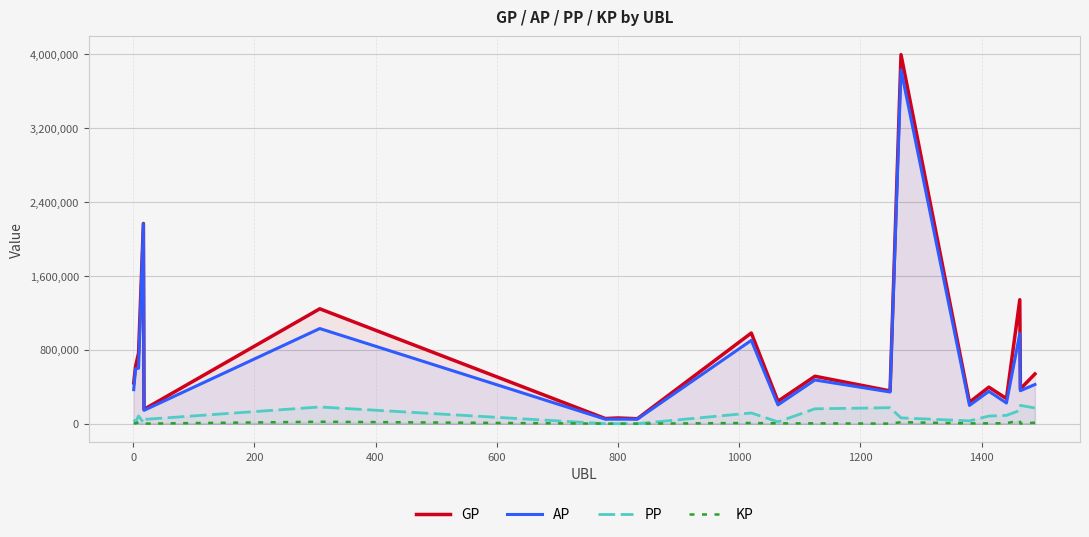

What is the greatest value displayed?

3991217.0